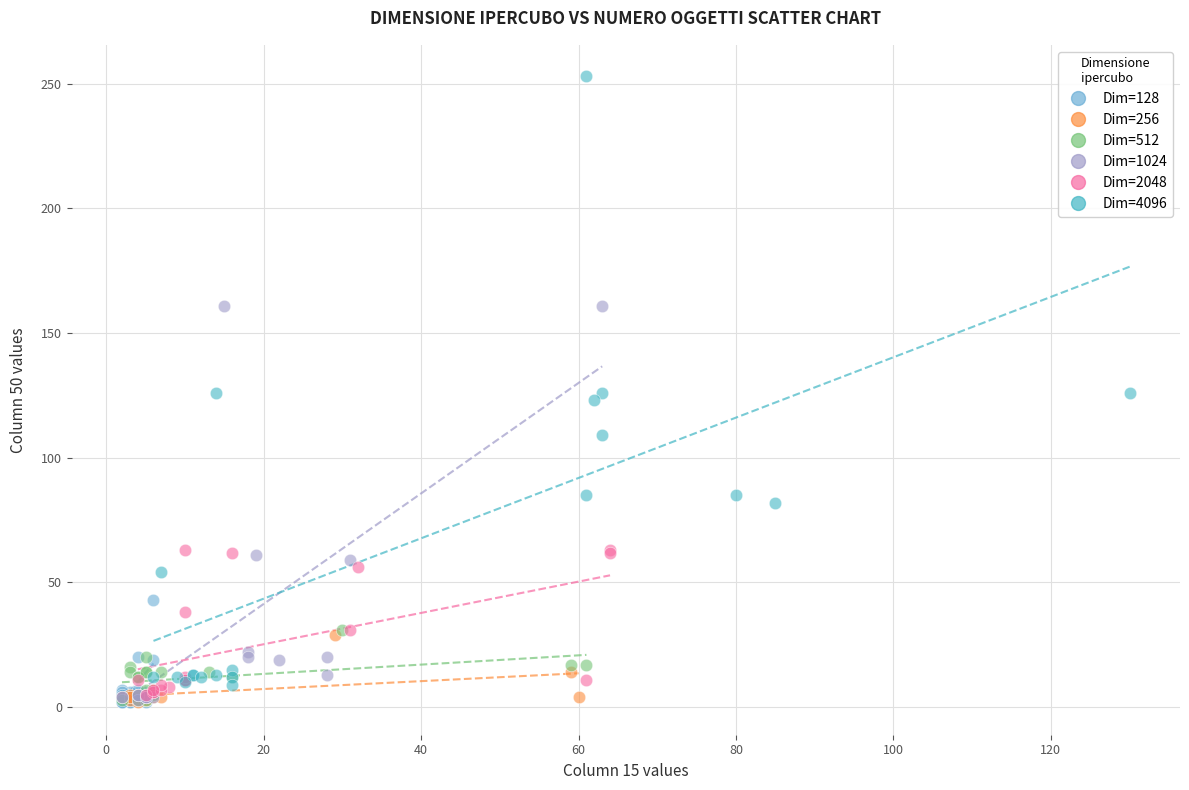

Which series has the widest spread of Y values?

Dim=4096